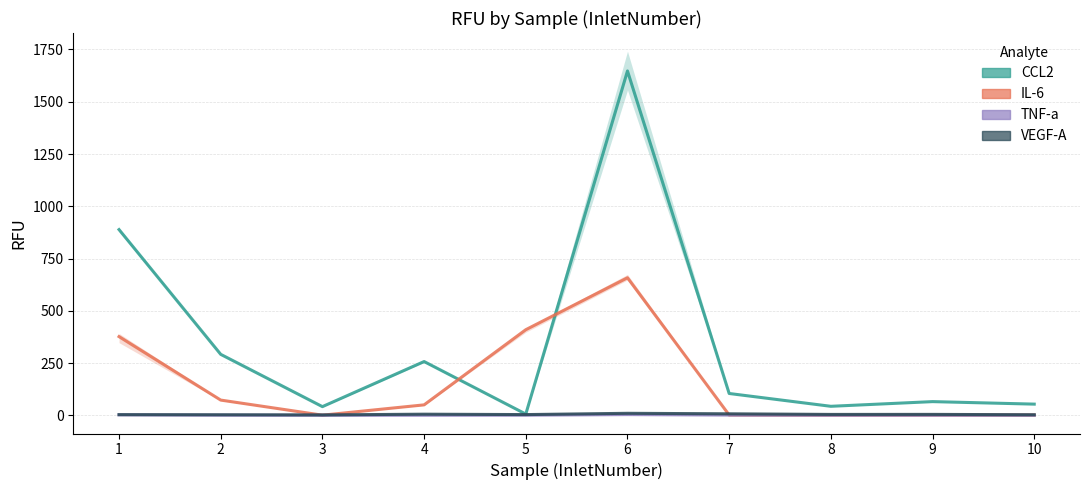

Which category has the highest value in the IL-6 series?

6